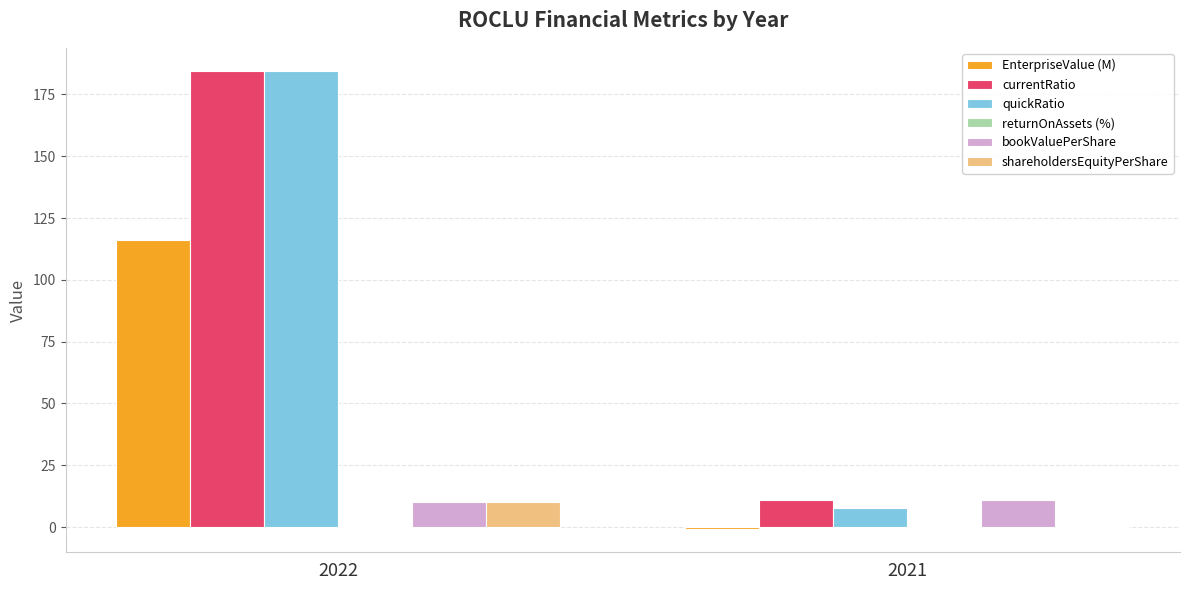

The value of EnterpriseValue (M) at 2022 is 116.0. True or false?

True